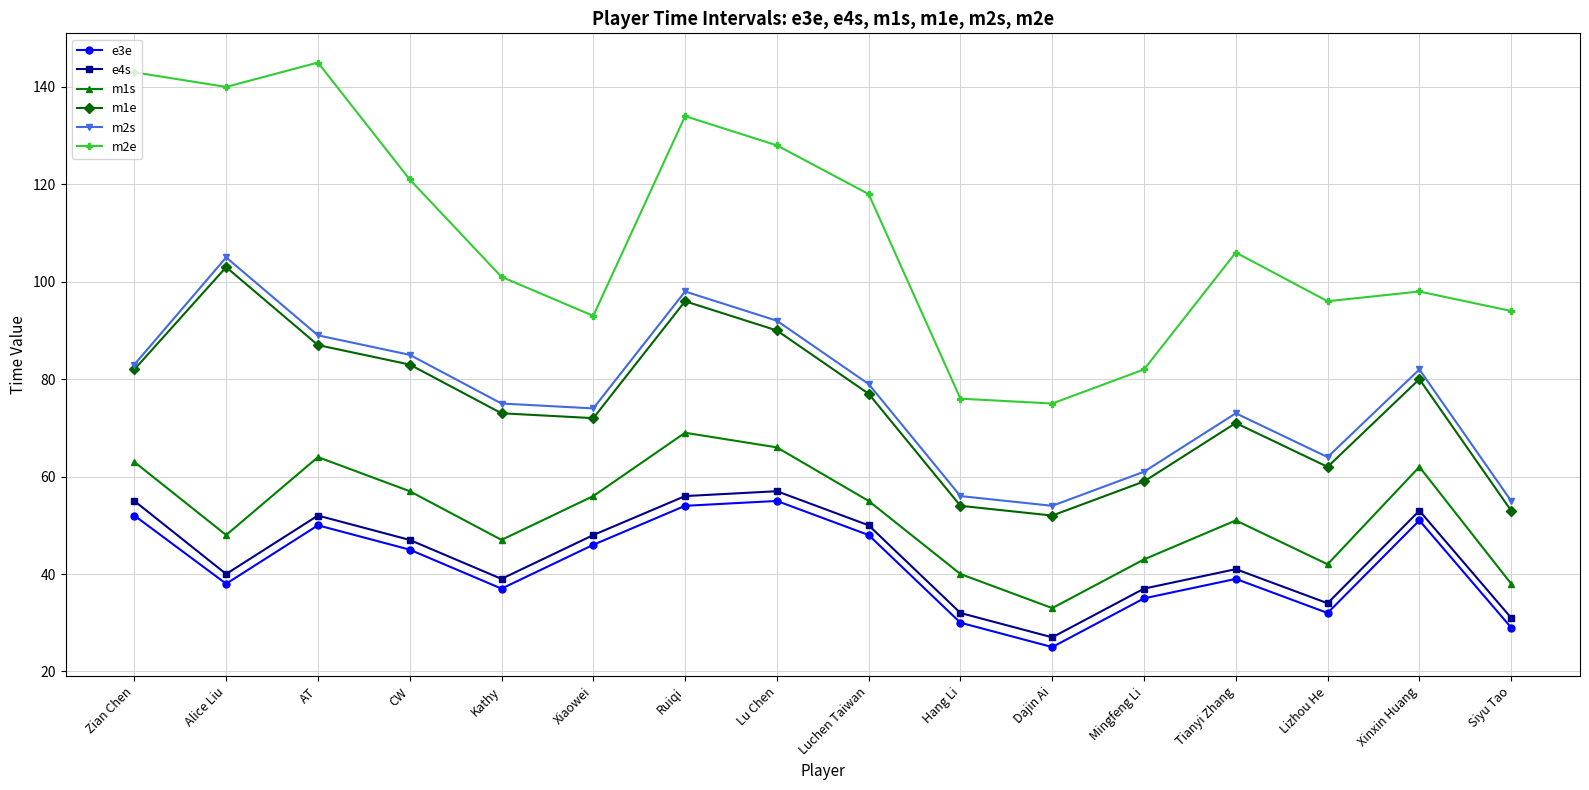

Which series has the widest spread of values?

m2e